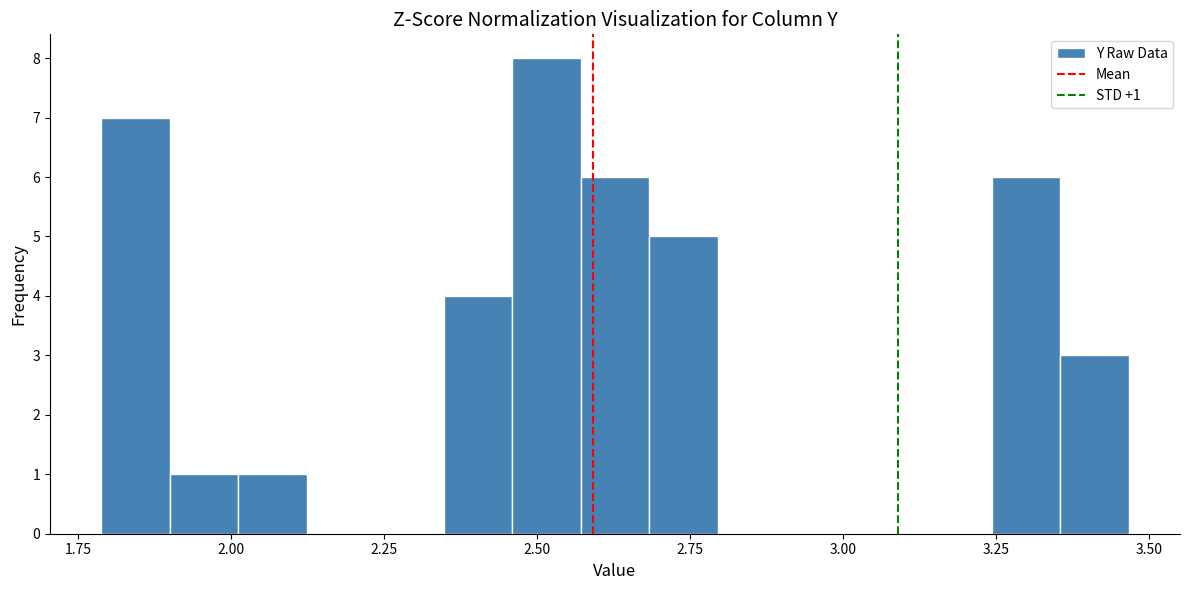

Around what value on the x-axis is the tallest bar? Give the approximate position of its centre, as read against the axis.

2.50